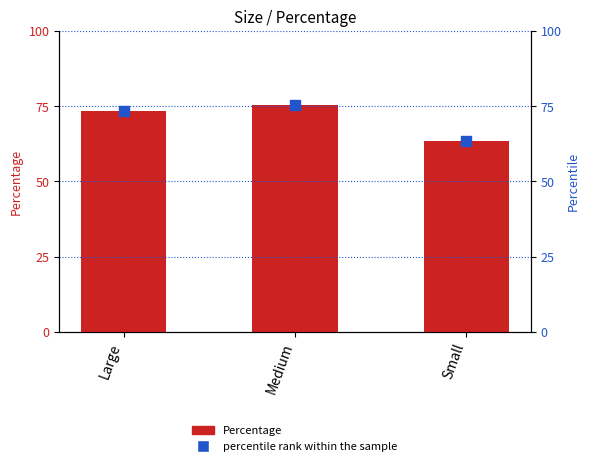

Which series reaches the maximum Y coordinate?

Percentage